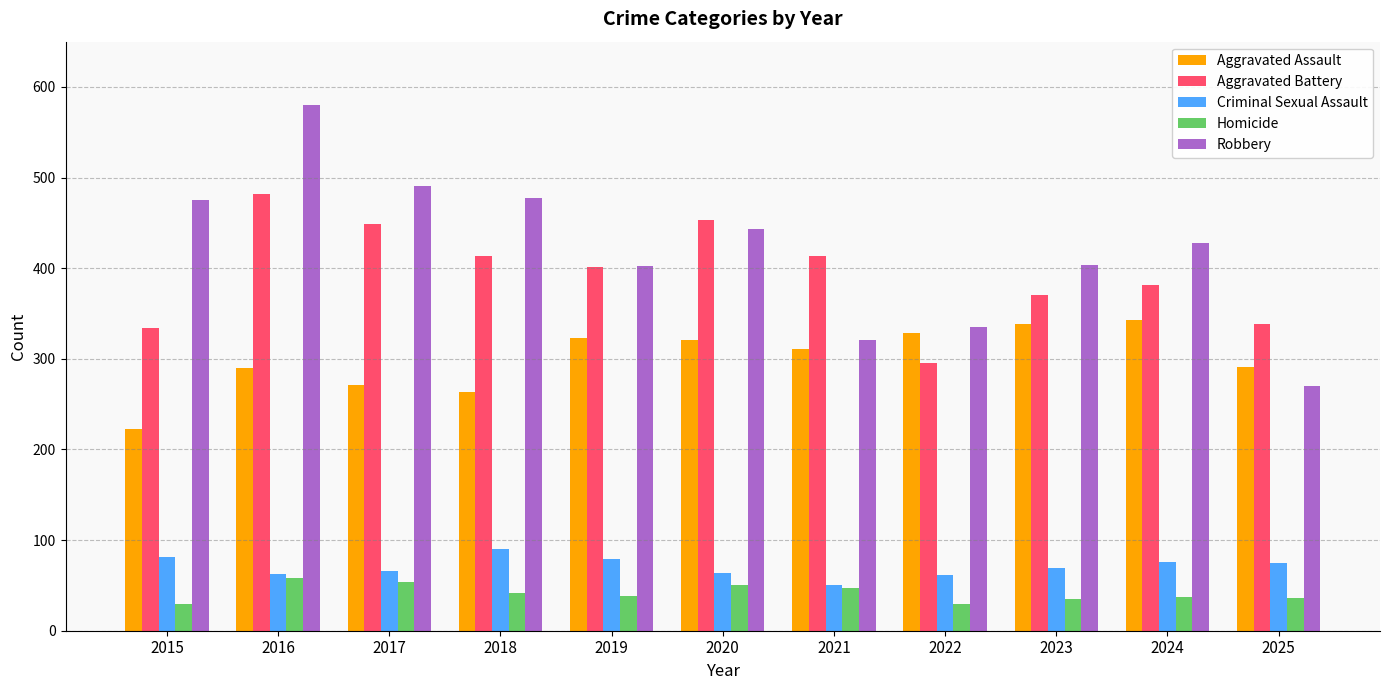

Which series changed the most between 2019 and 2025?

Robbery